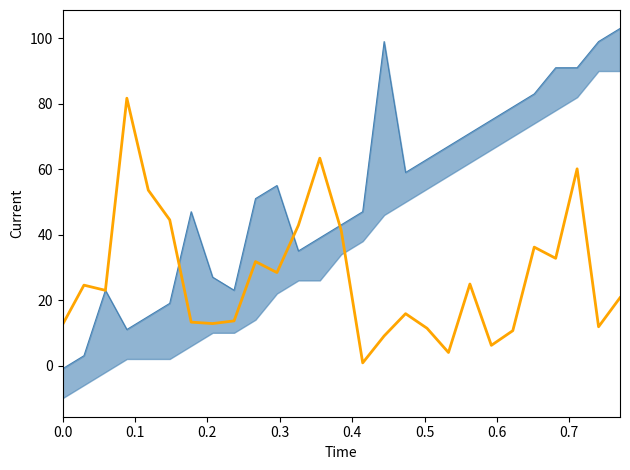

Is the value of length_km at 10 greater than the value of to_bus at 20?

No